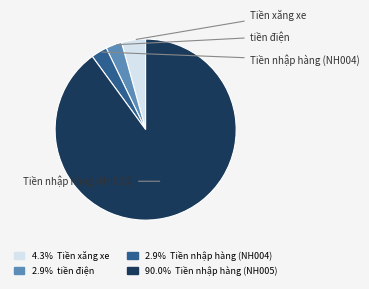

Which slice represents more than half of the pie?

Tiền nhập hàng (NH005)